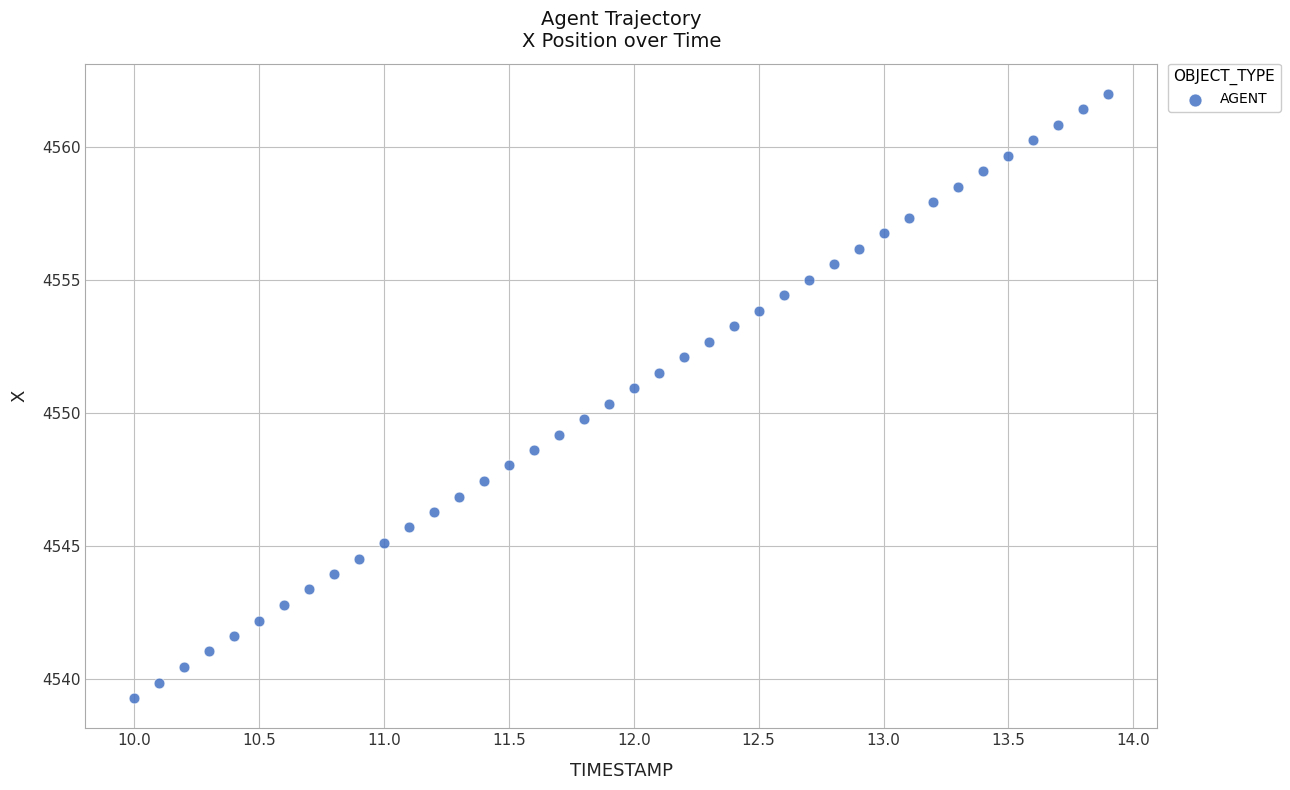

What is the range of Y values (max minus min)?

22.7